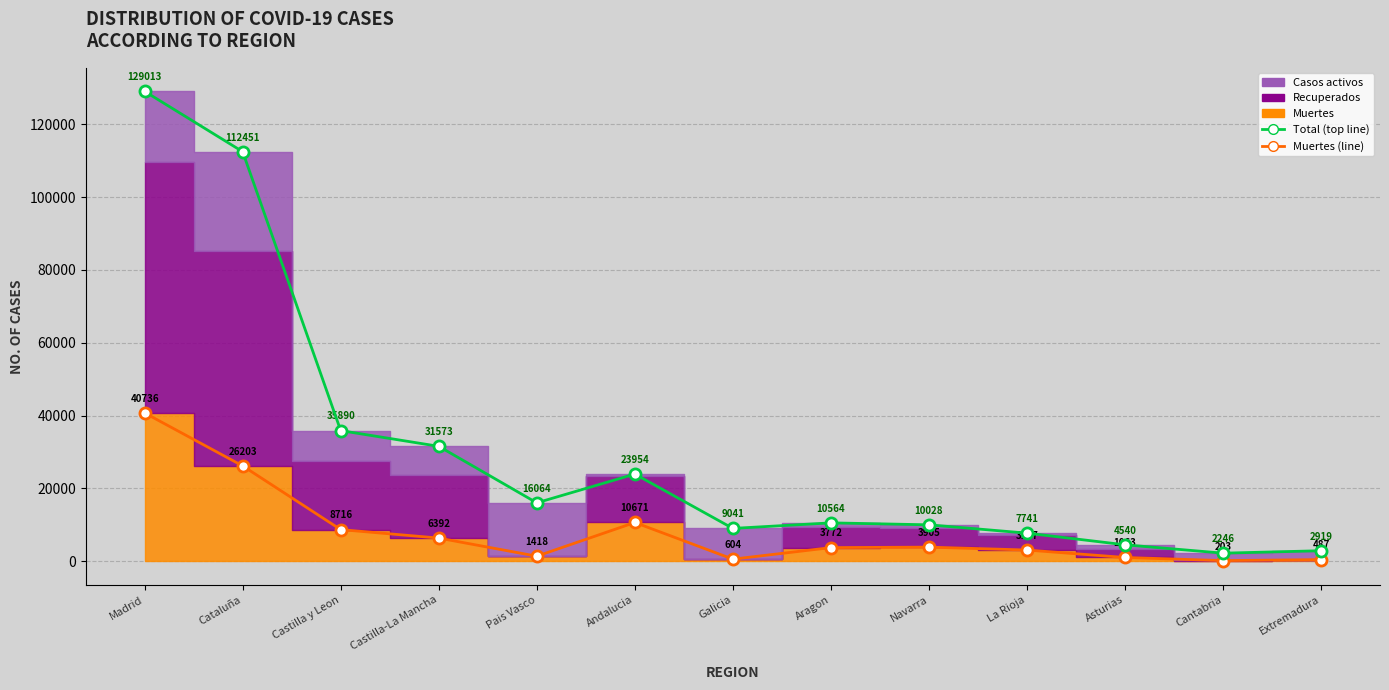

List the labels in order of Recuperados value, smallest first.

Cantabria, Extremadura, Asturias, La Rioja, Galicia, Navarra, Aragon, Pais Vasco, Andalucia, Castilla-La Mancha, Castilla y Leon, Cataluña, Madrid